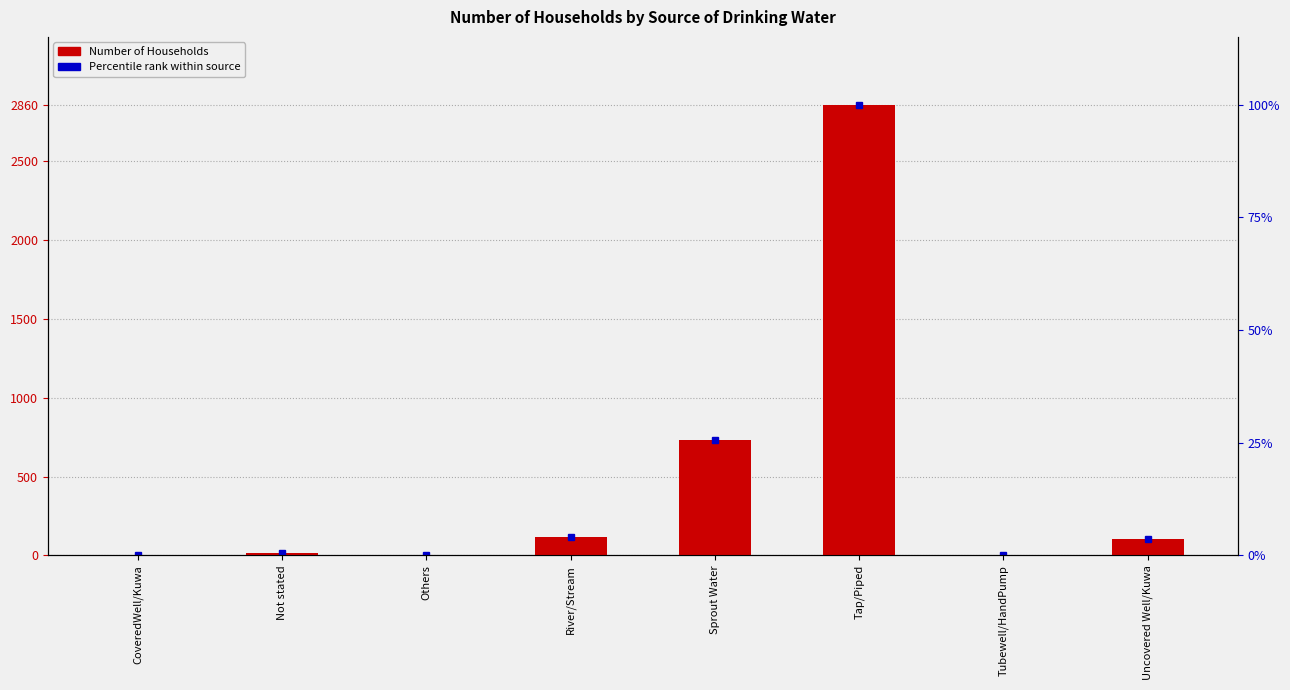

Count the number of categories in the chart.

8